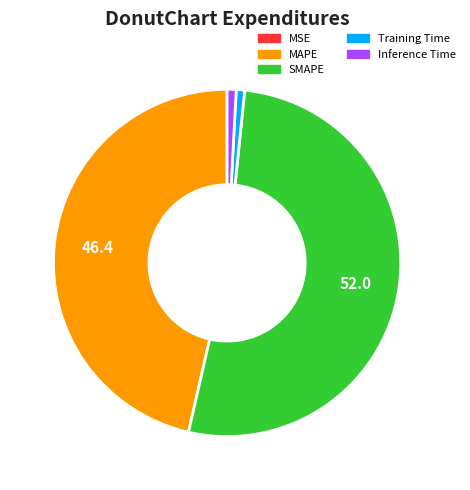

The SMAPE slice represents 52% of the pie. True or false?

True